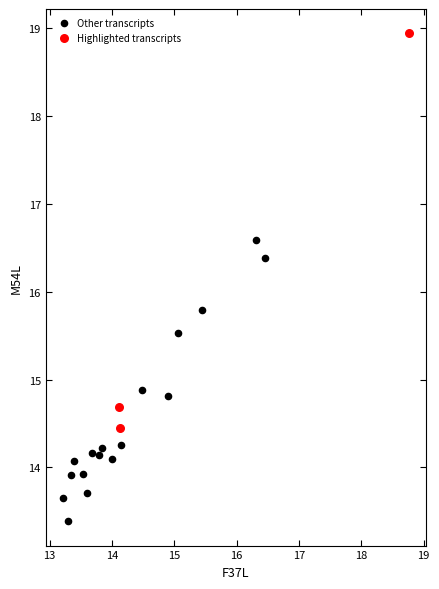

Which series contains the highest Y value?

Highlighted transcripts